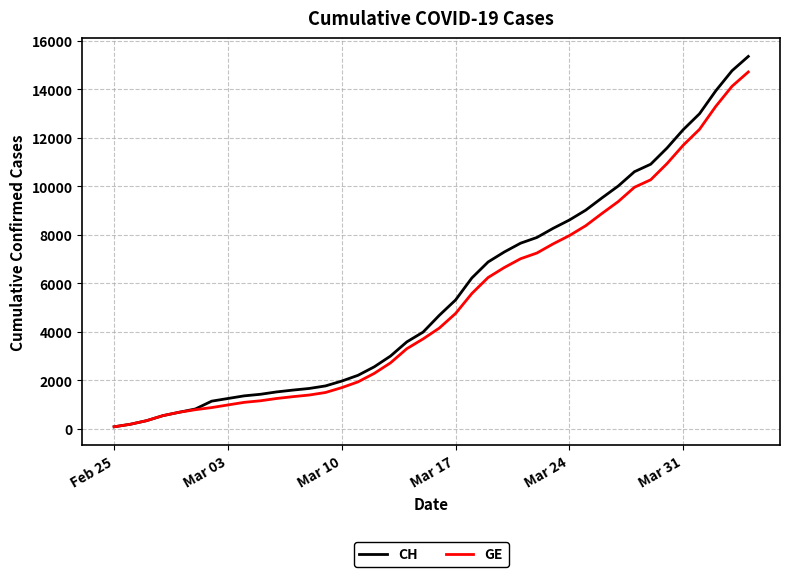

Which series has the widest spread of values?

CH